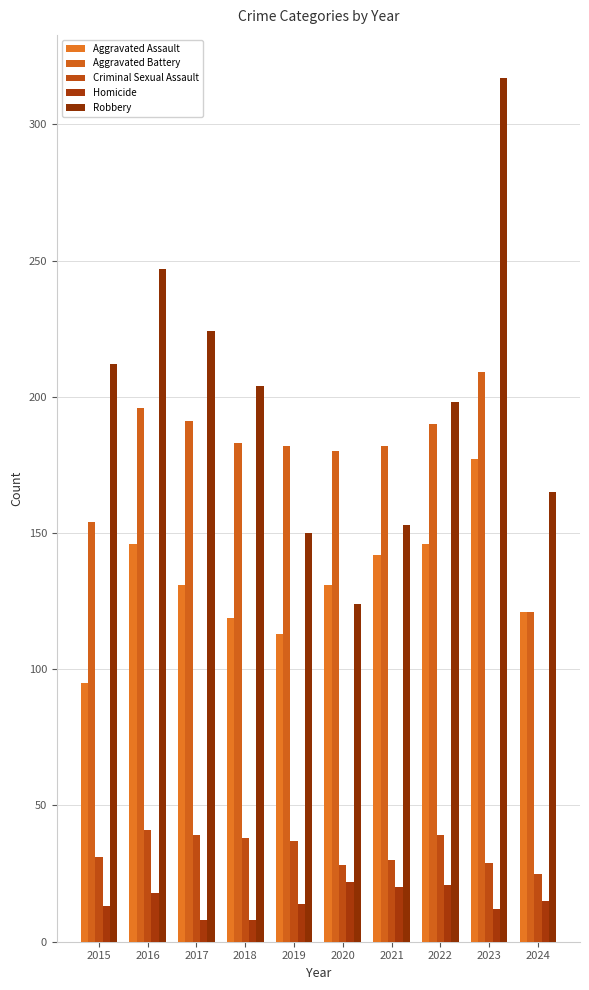

The value of Aggravated Battery at 2018 is 183. True or false?

True